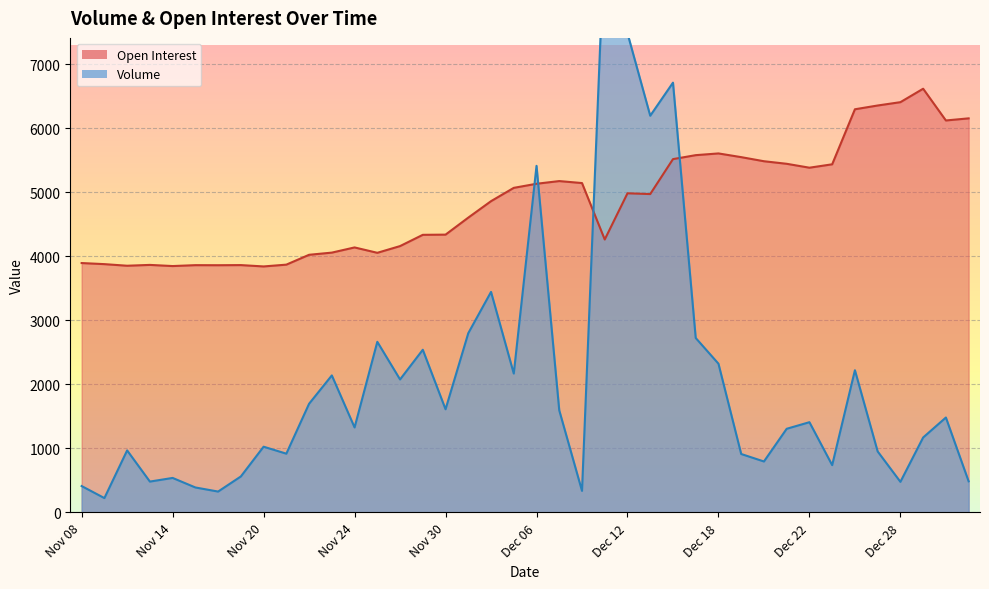

Reading right to left, what are all the values shown in this chart?

Volume: 486	1483	1171	478	953	2222	739	1410	1307	796	913	2324	2726	6716	6199	7488	9058	337	1595	5416	2170	3446	2801	1612	2542	2078	2666	1328	2141	1698	918	1027	562	326	390	539	482	969	224	412
Open Interest: 6158	6125	6621	6411	6359	6300	5440	5387	5448	5488	5552	5610	5583	5521	4975	4987	4265	5147	5178	5136	5072	4864	4607	4341	4338	4162	4057	4141	4060	4026	3872	3844	3865	3863	3864	3850	3868	3855	3880	3897